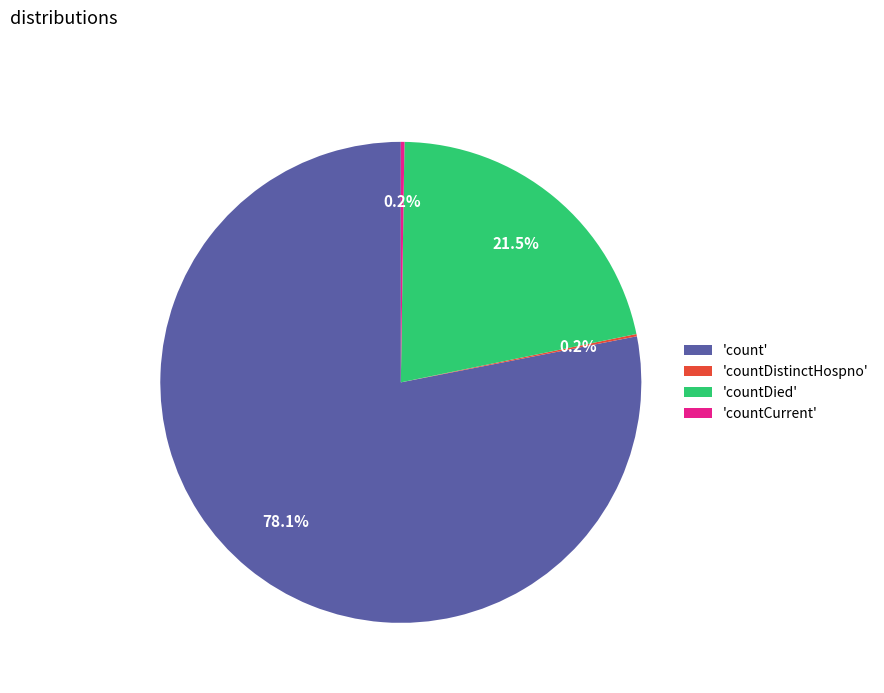

Combined, what portion of the pie is 'countDied' and 'count'?

99.6%